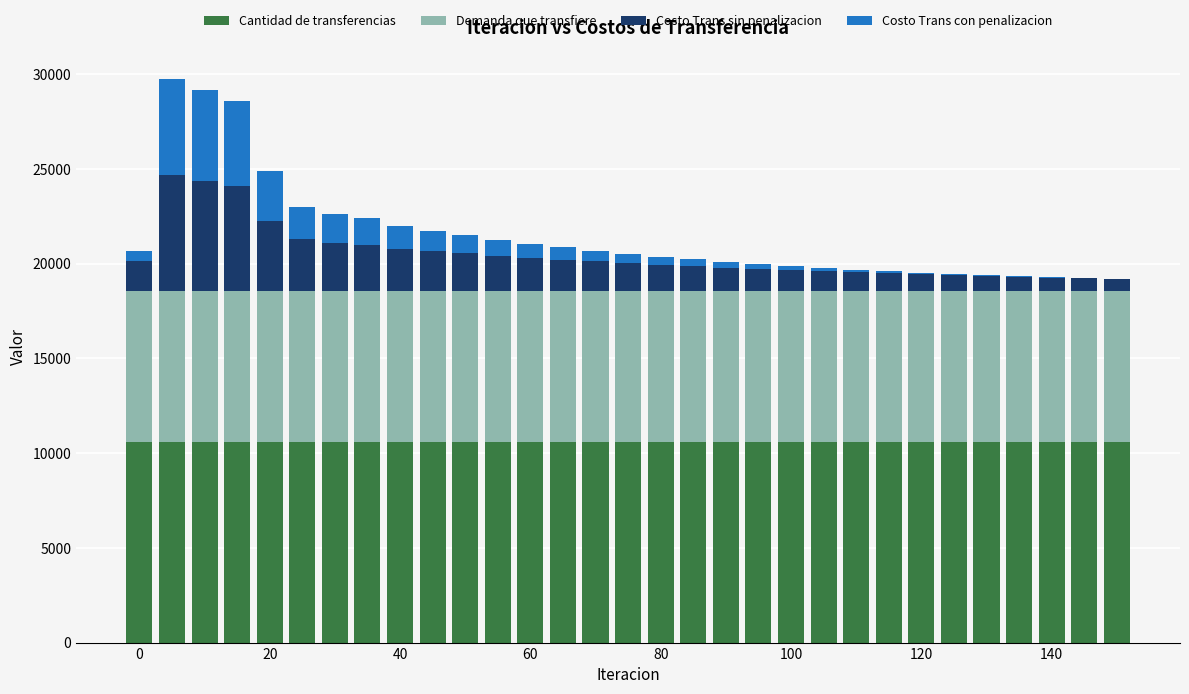

Are the bars grouped side by side (vs. stacked)?

No